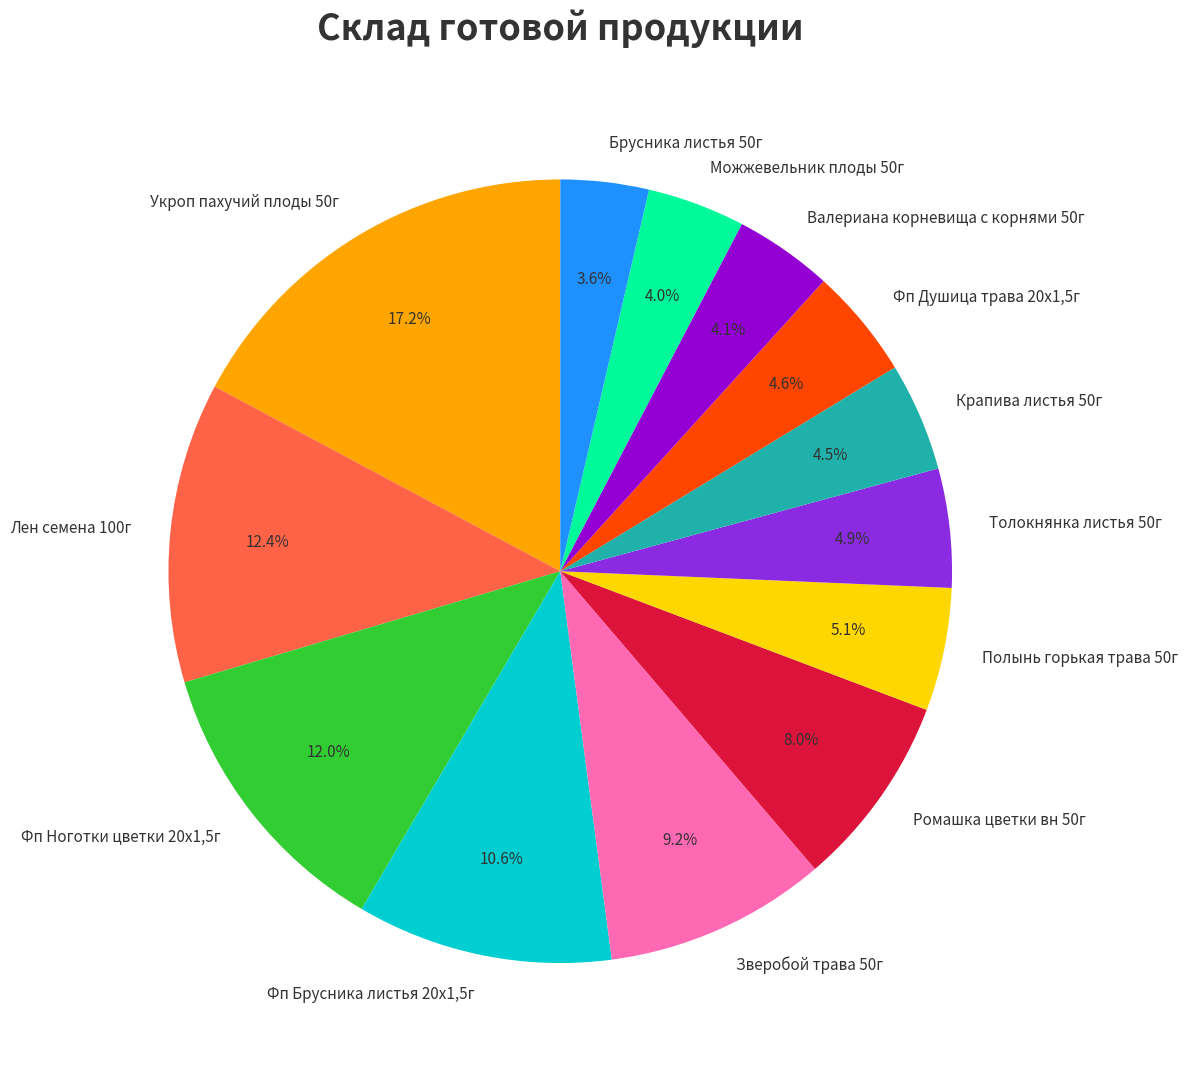

The Зверобой трава 50г slice represents 16% of the pie. True or false?

False